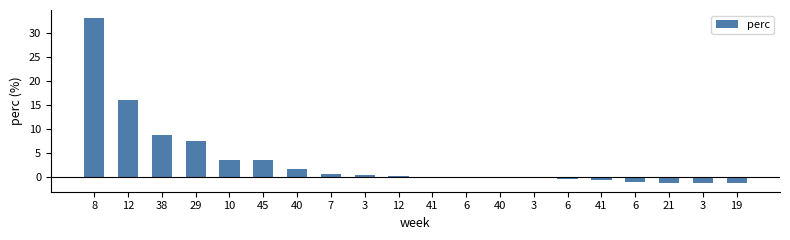

How many data points does each series have?

20